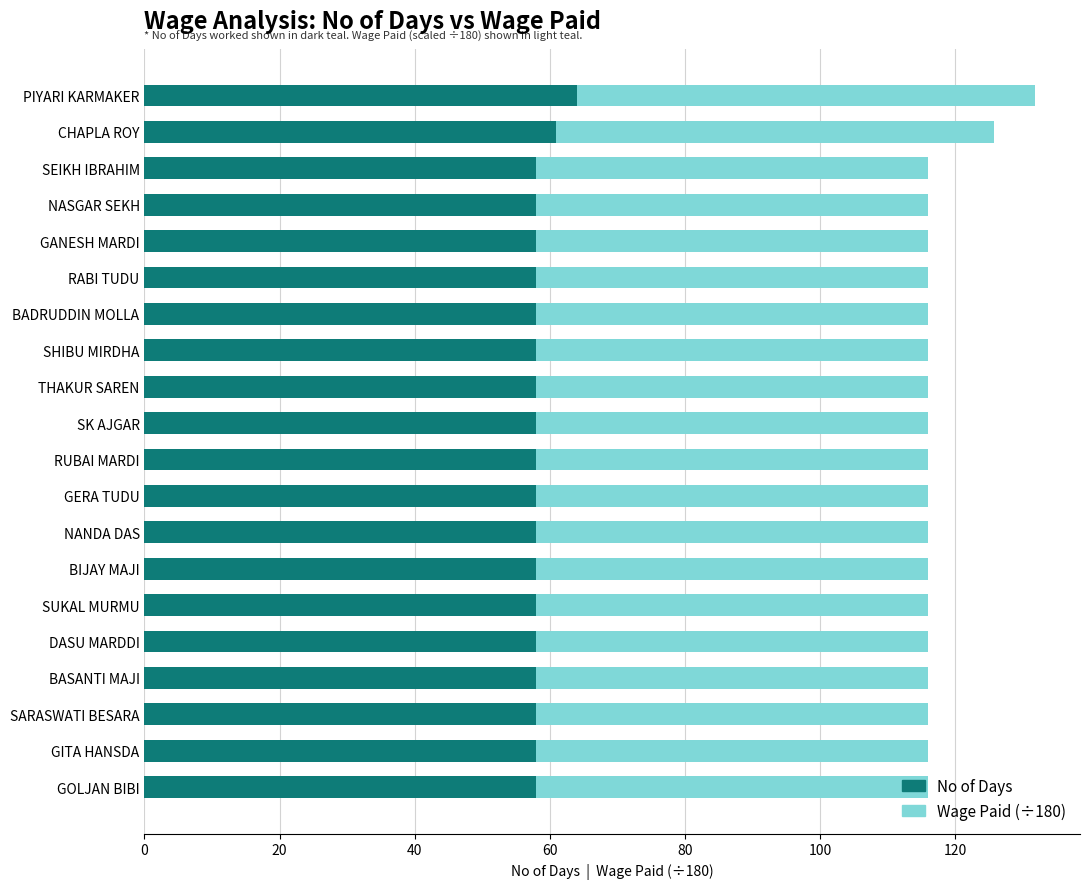

What is the total value across all series at BADRUDDIN MOLLA?

116.0